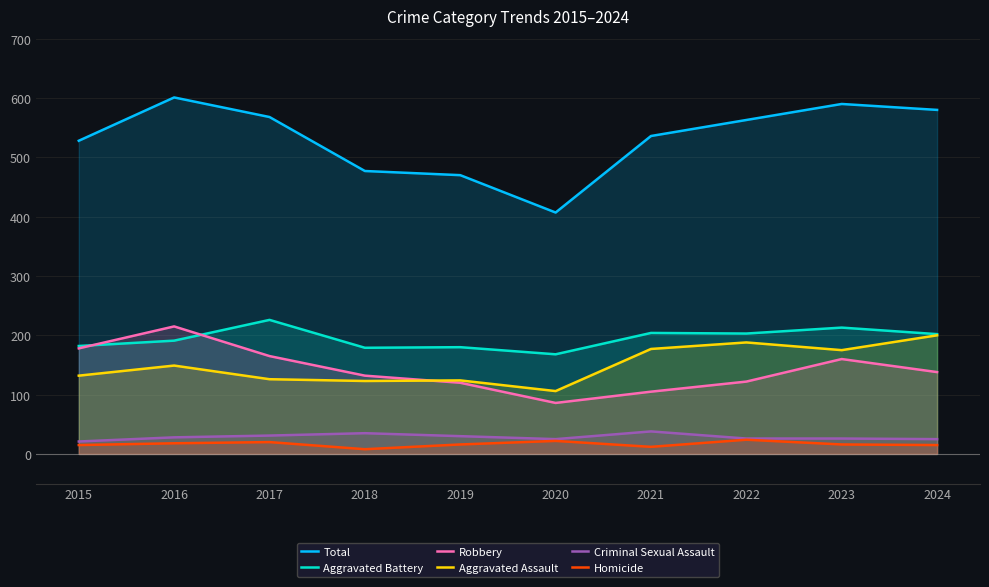

True or false: Aggravated Battery has more than 0 interior local peaks.

True